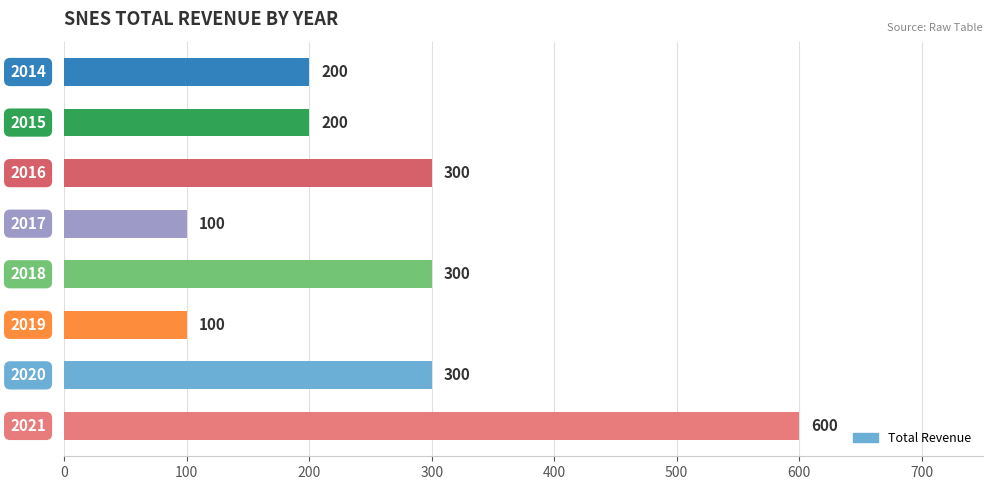

Are the bars horizontal?

Yes